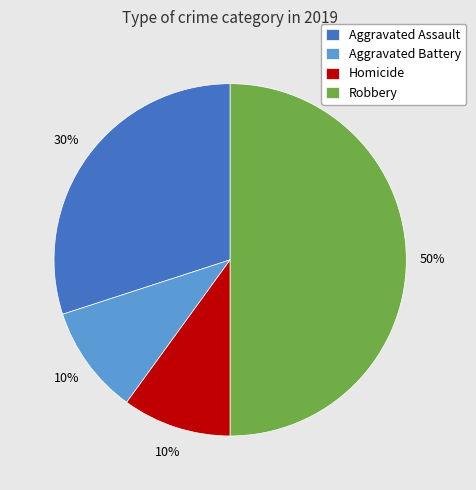

Do Homicide and Robbery together represent more than half of the pie?

Yes